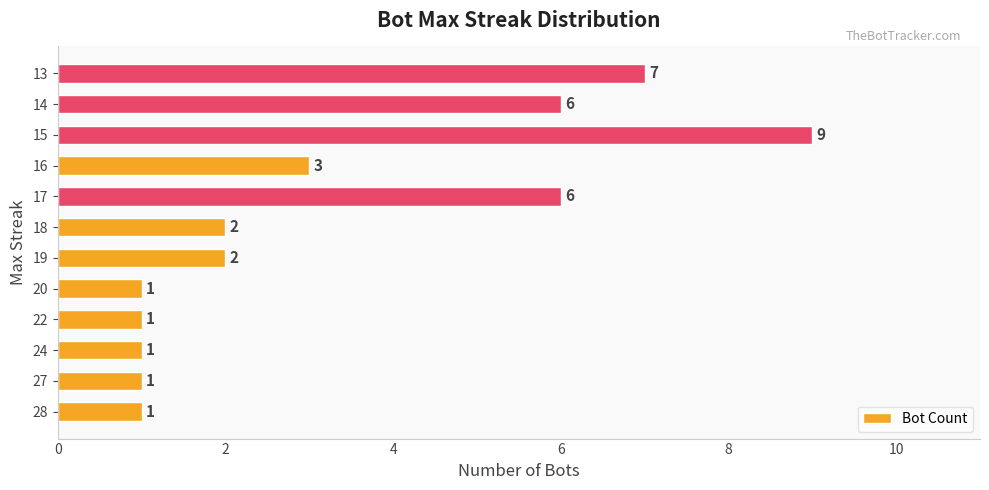

Is it true that the value at 19 is 2?

True